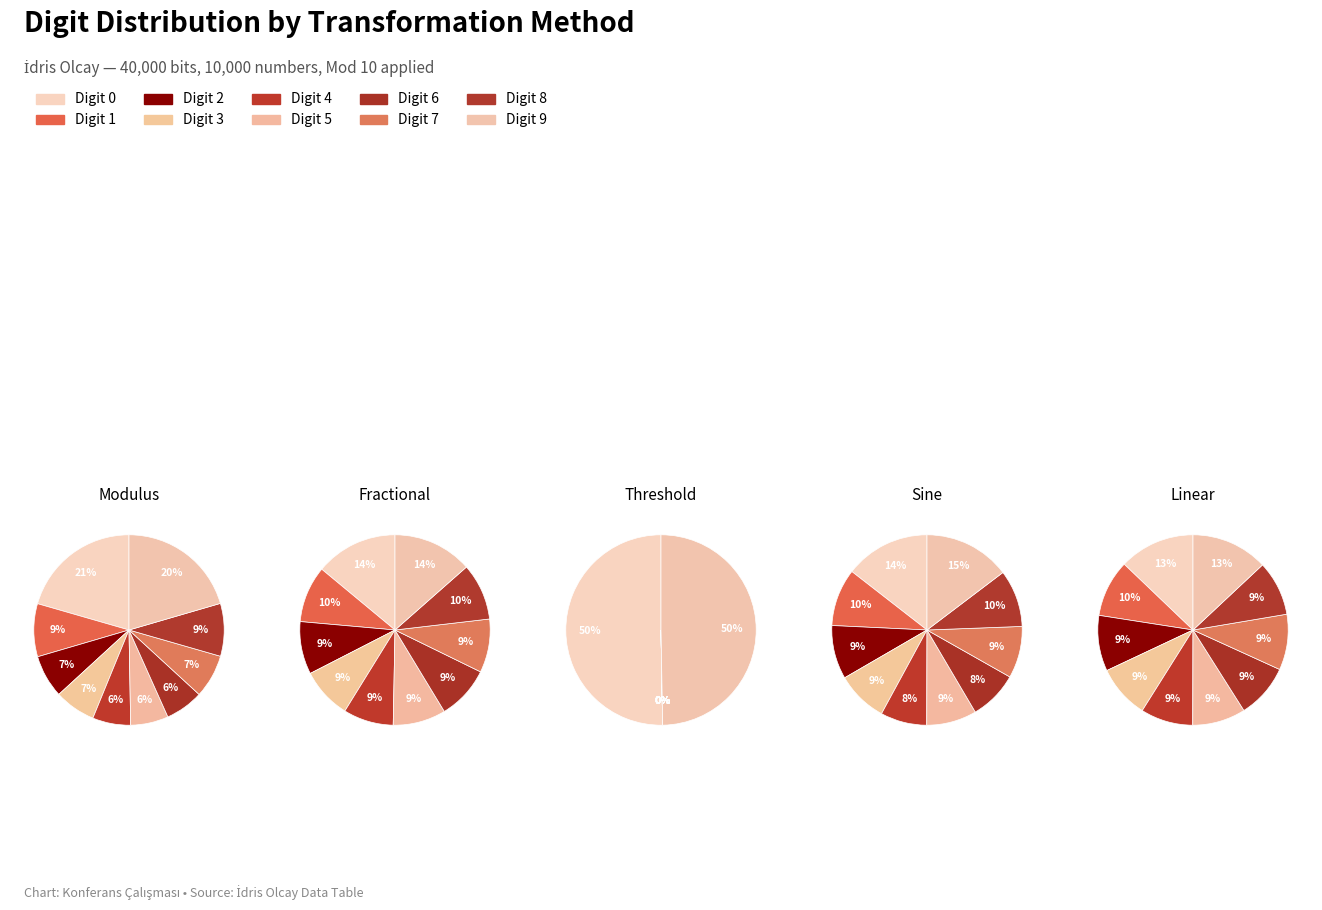

Combined, what portion of the pie is 3 and 6?

13.5%